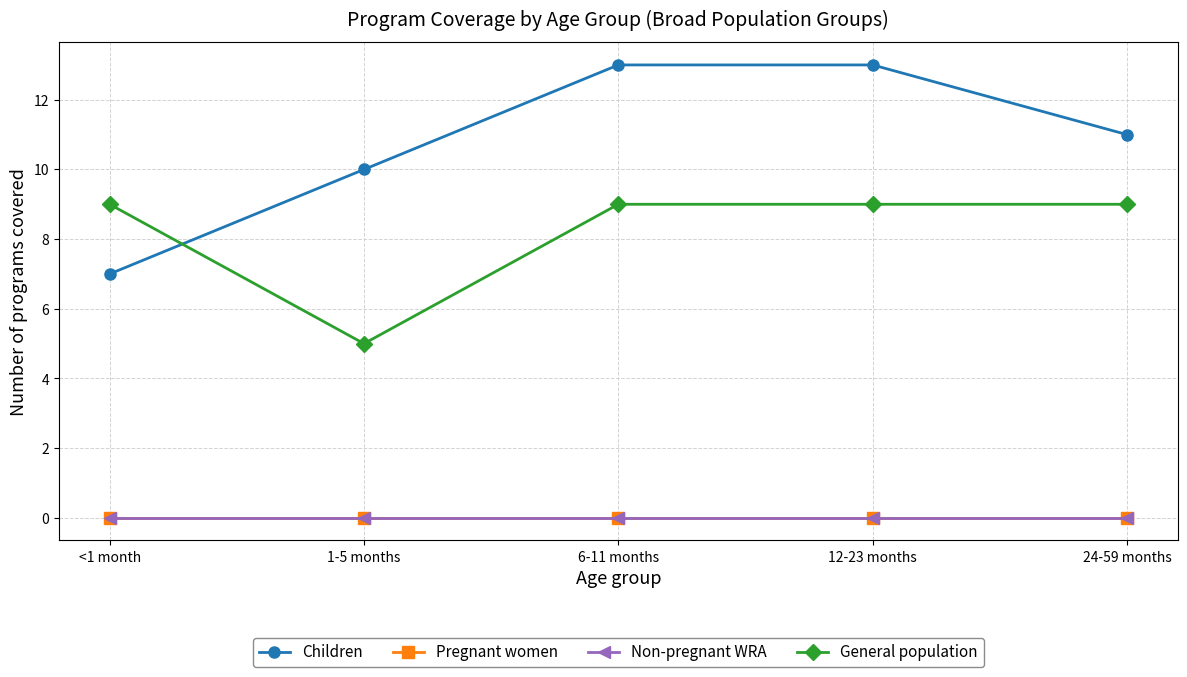

List the series in order of their peak value, lowest first.

Pregnant women, Non-pregnant WRA, General population, Children